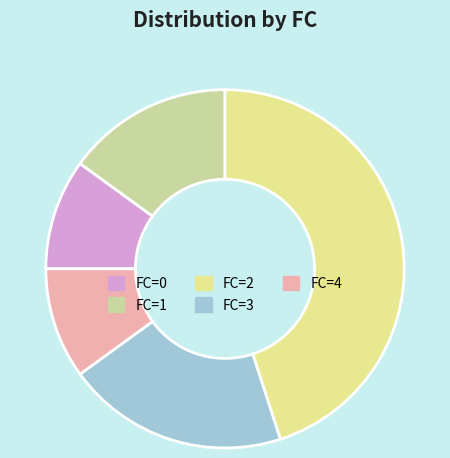

What is the largest slice in the pie chart?

FC=2